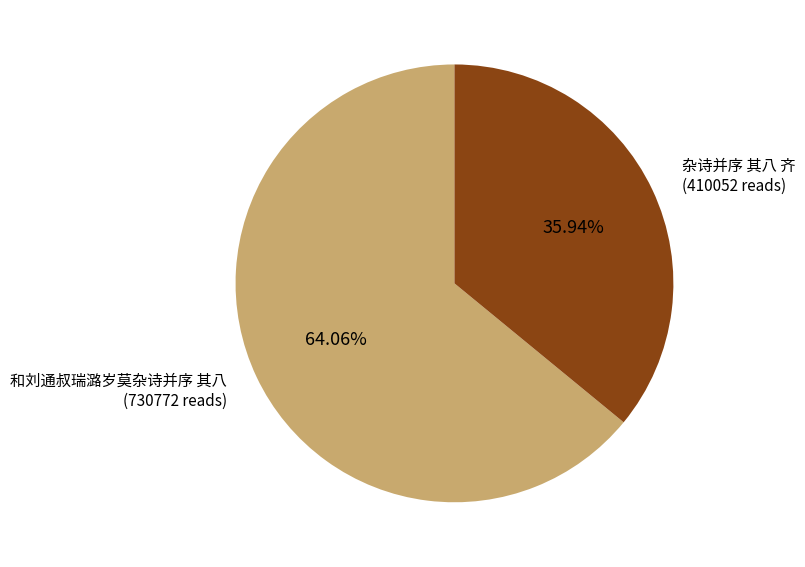

Does any single category account for the majority?

Yes